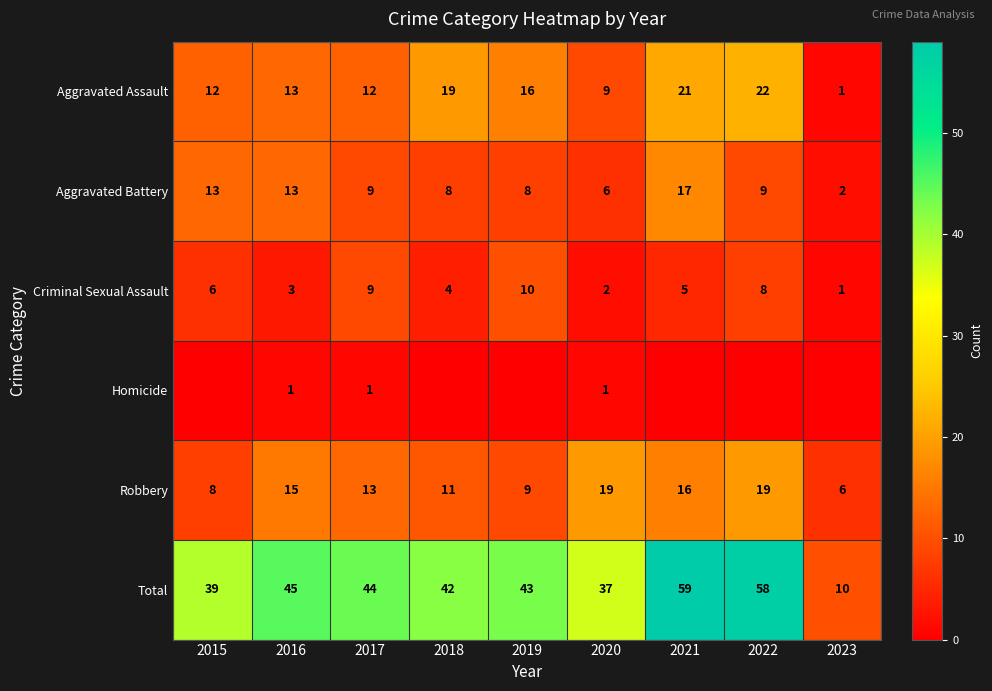

At how many categories does at least one series exceed 5?

9